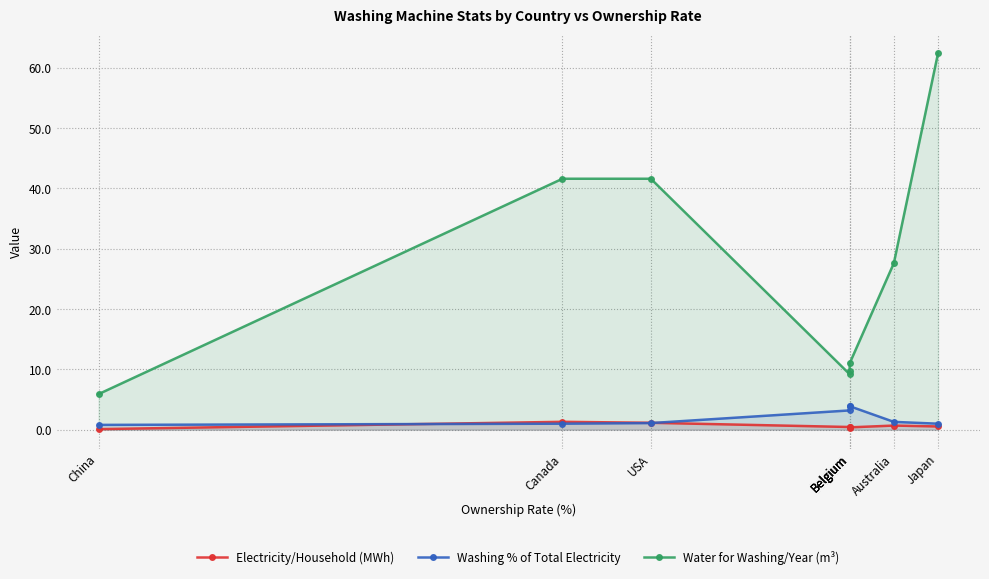

At which category is the sum across all series the highest?

Japan